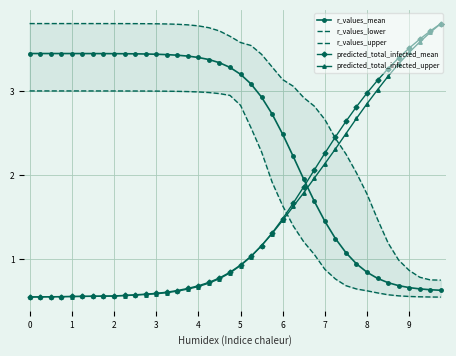

At how many categories does at least one series exceed 1?

40